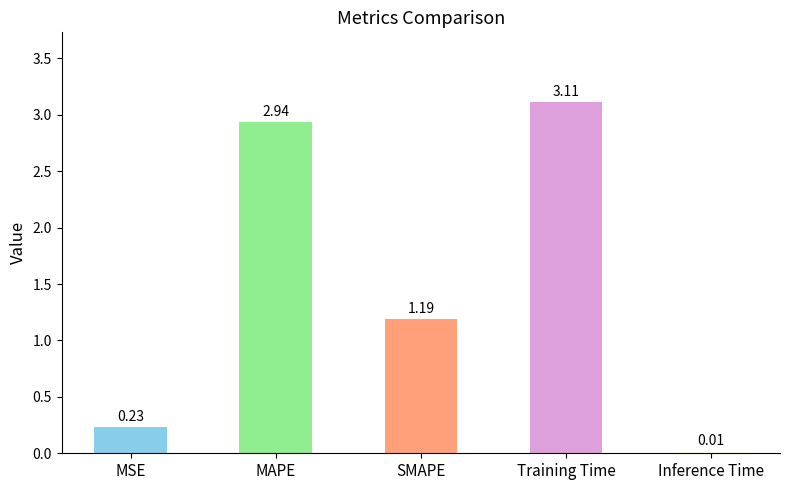

Which category has the lowest value across all series?

Inference Time